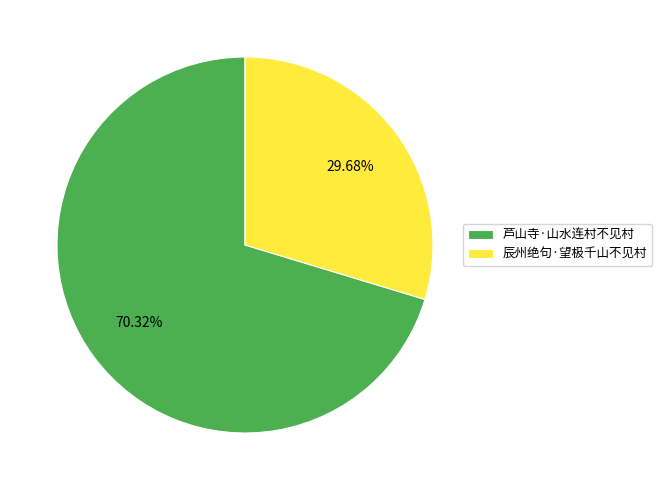

What percentage do 芦山寺·山水连村不见村 and 辰州绝句·望极千山不见村 together represent?

100.0%